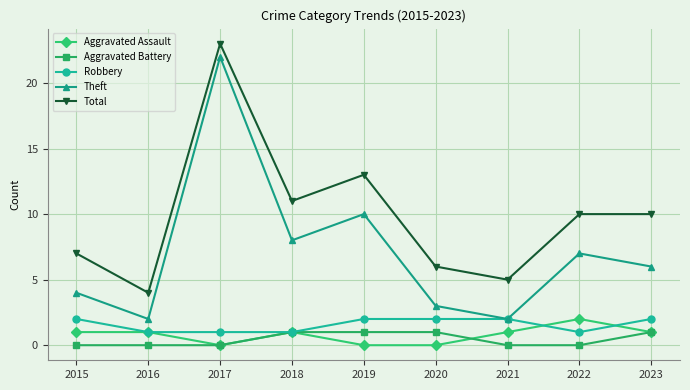

True or false: Total and Theft intersect in this chart.

False